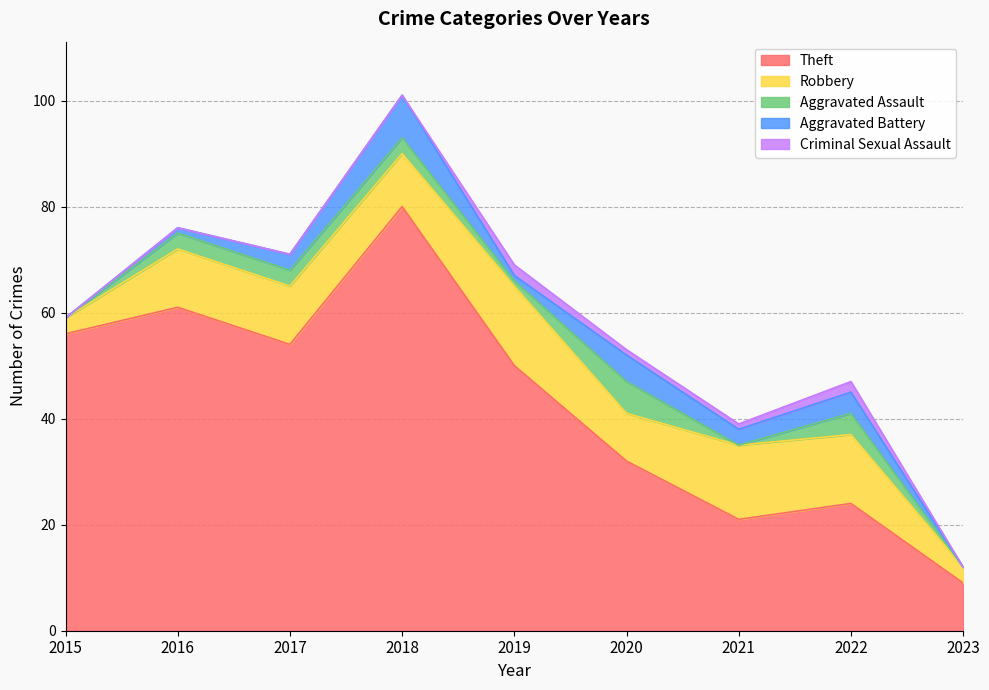

How many lines are shown in the chart?

5